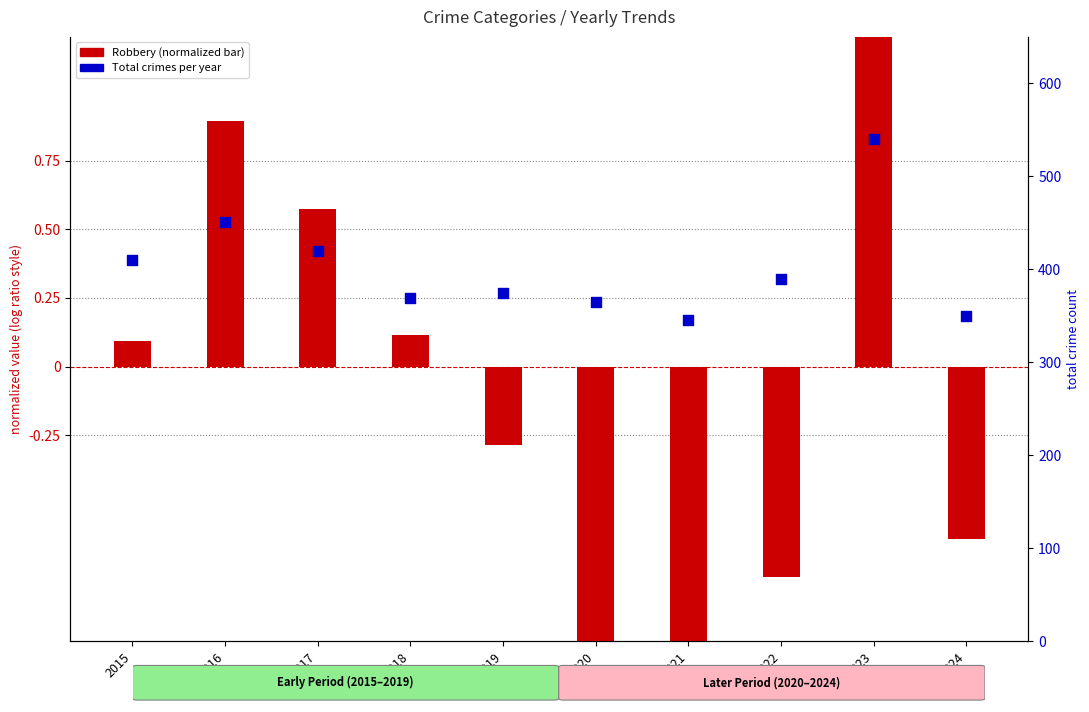

Between 2023 and 2018, which is larger?

2023